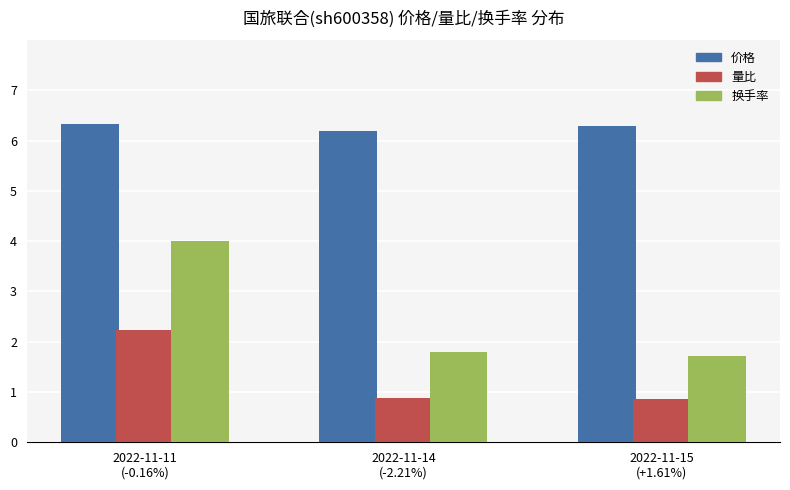

The value of 量比 at 2022-11-15
(+1.61%) is 1.2. True or false?

False